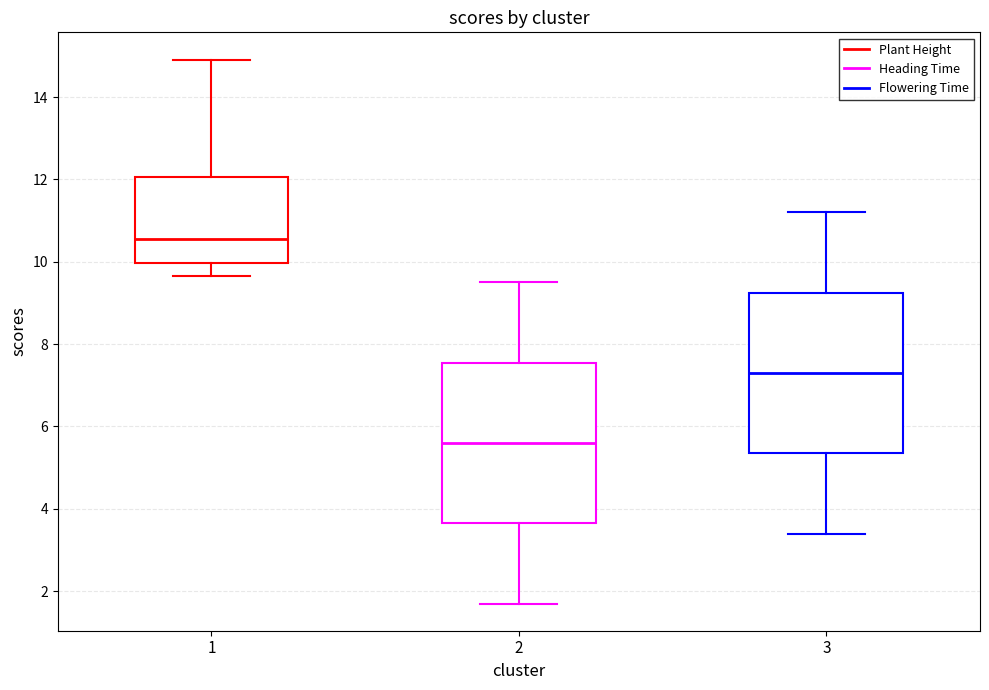

Where does the upper whisker of the box at x = 1 end on the y-axis? The values are not printed on the chart, so give them approximately, as read against the axis.

15.0